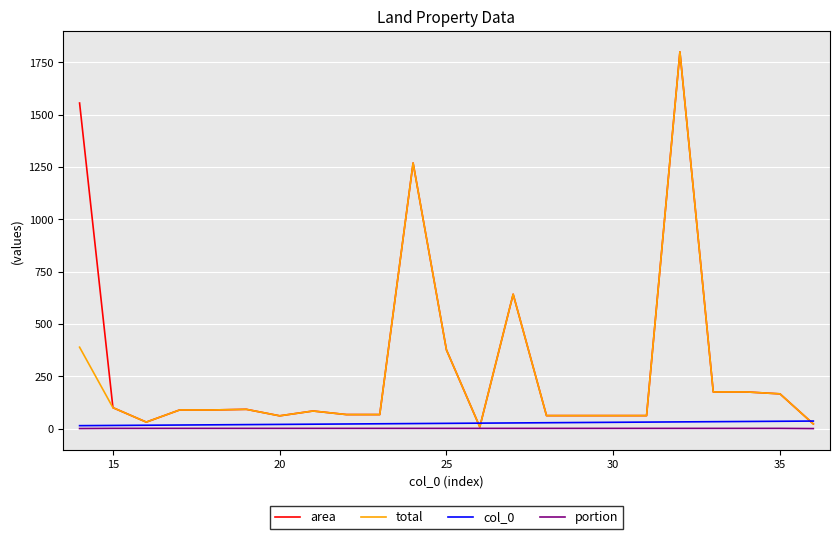

What is the maximum value shown in the chart?

1800.0